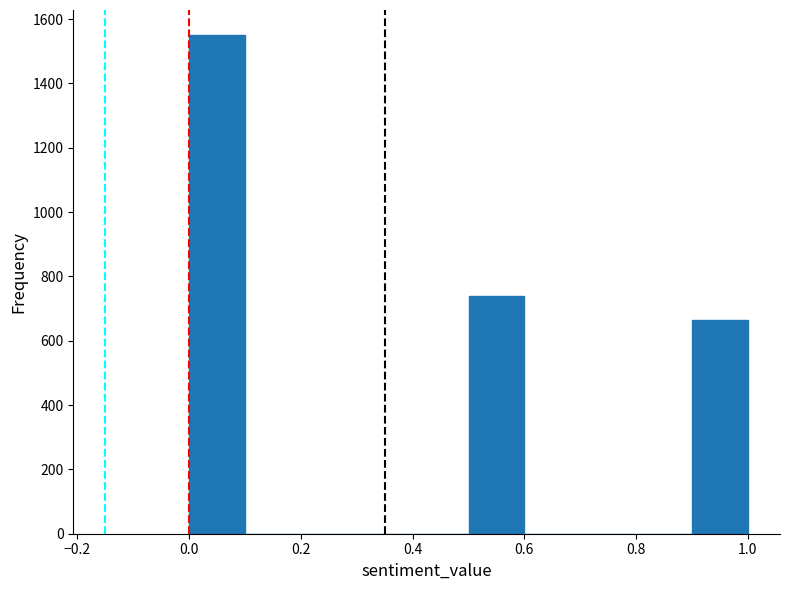

Over which range of the x-axis is the bar tallest?

0.0 to 0.1